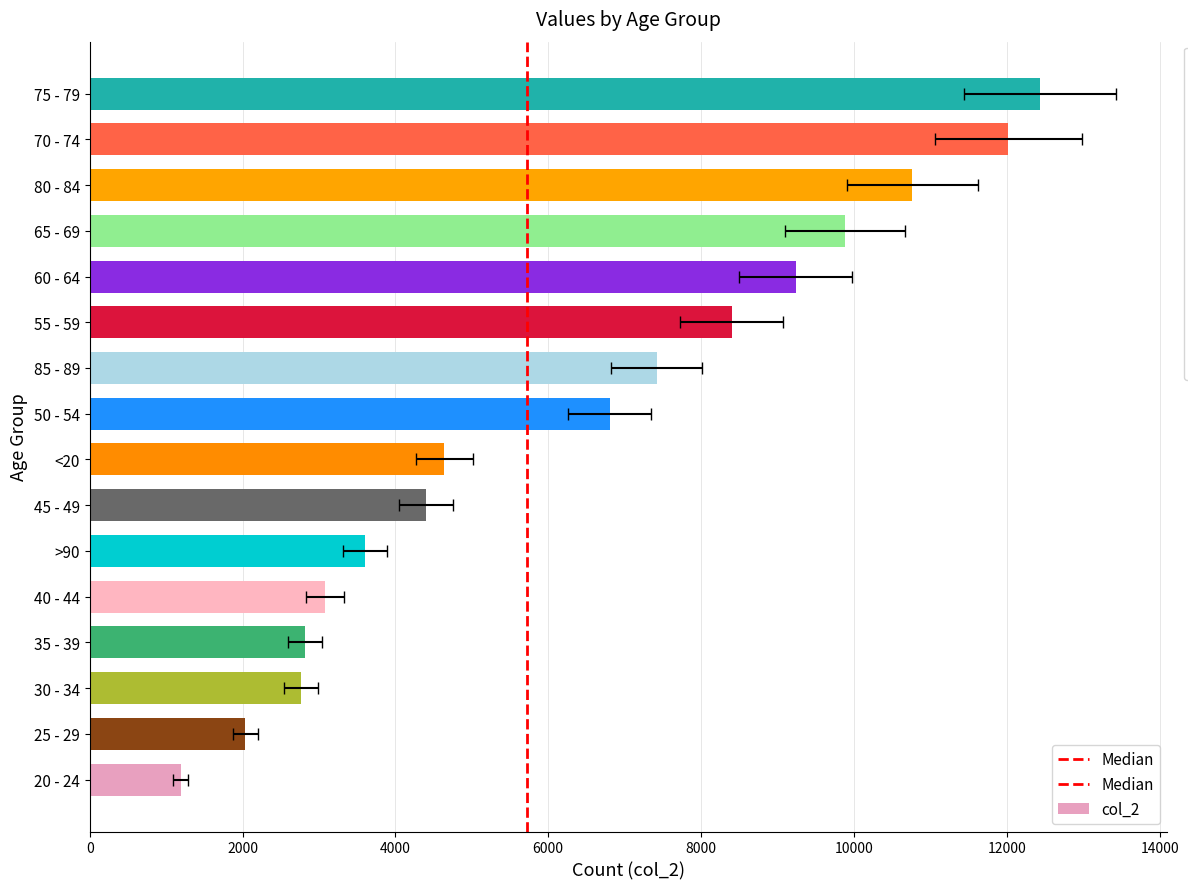

At which label does col_2 reach its peak?

75 - 79